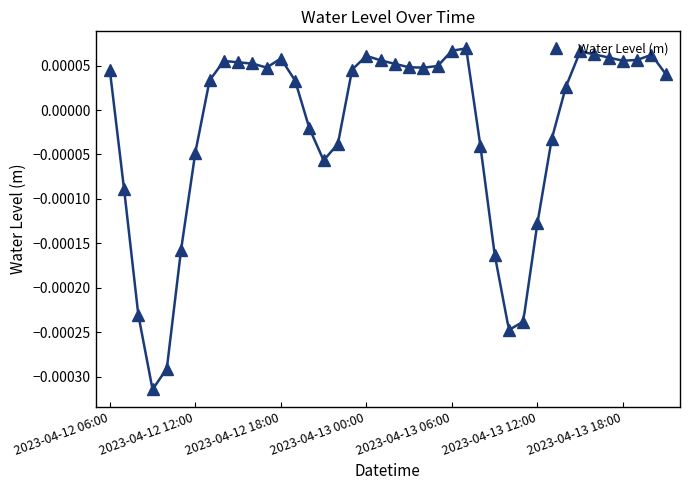

Where is the data nearest to the value 0?

14